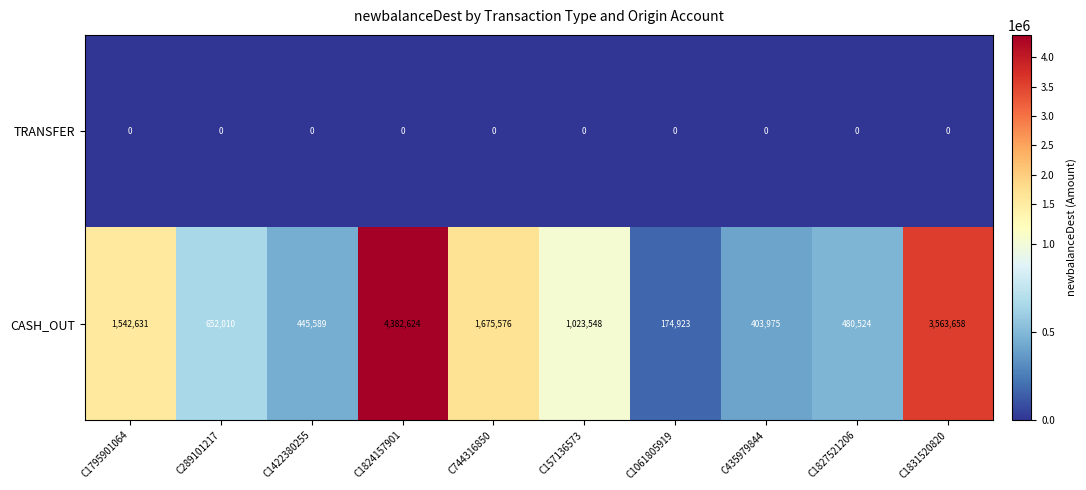

List the series in order of their peak value, lowest first.

TRANSFER, CASH_OUT